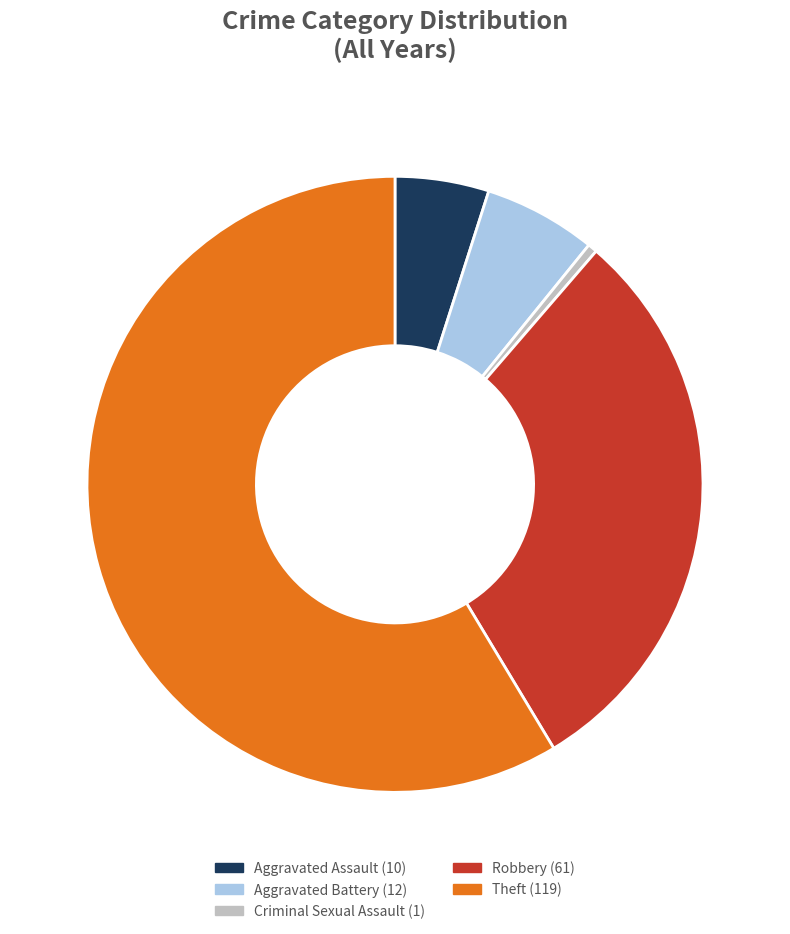

True or false: Aggravated Battery accounts for 15% of the total.

False